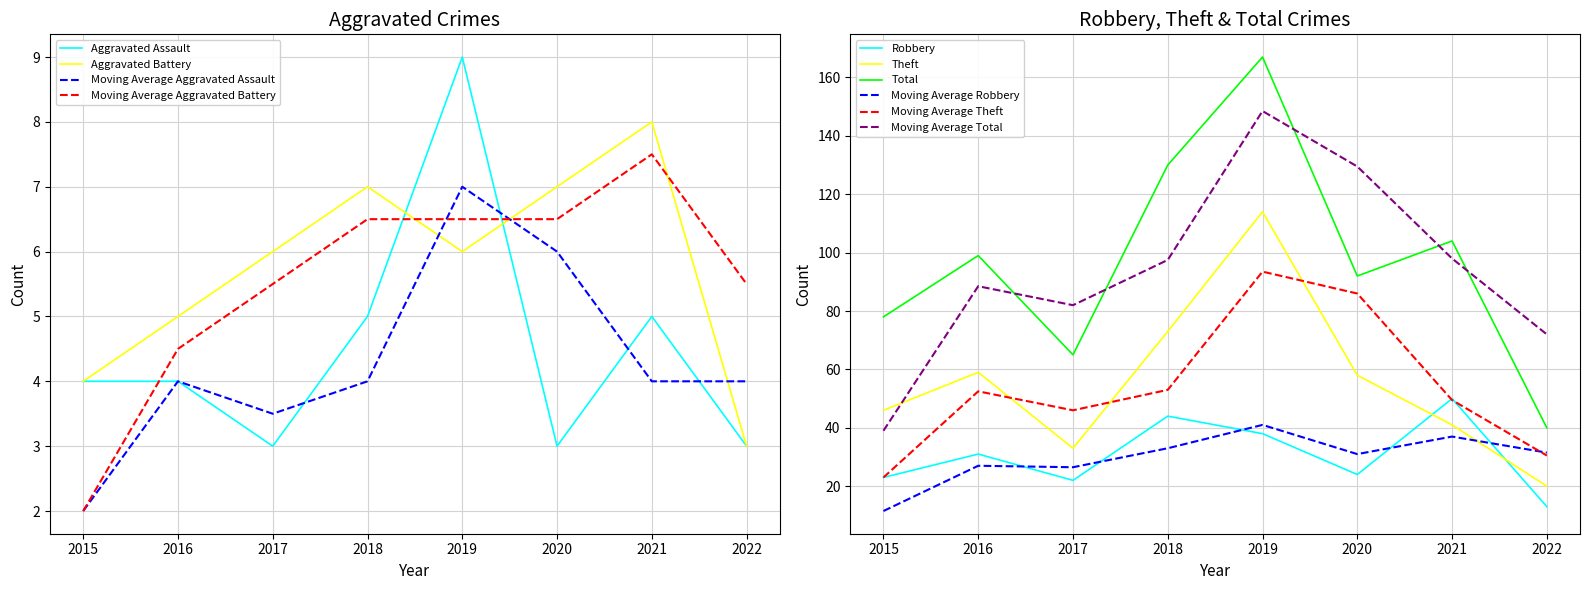

Count the Aggravated Battery values in the range 5 to 7.

5